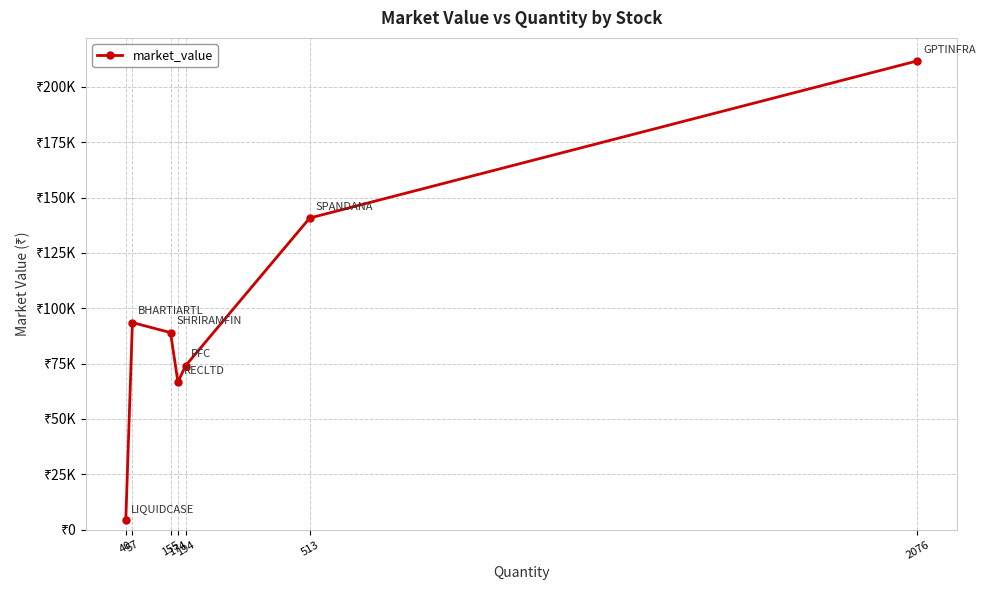

Does the chart have visible grid lines?

Yes